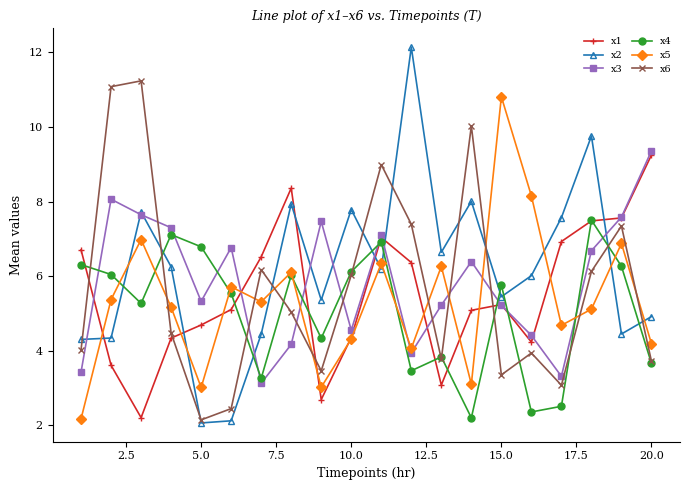

How many data points in x6 are above 5?

10